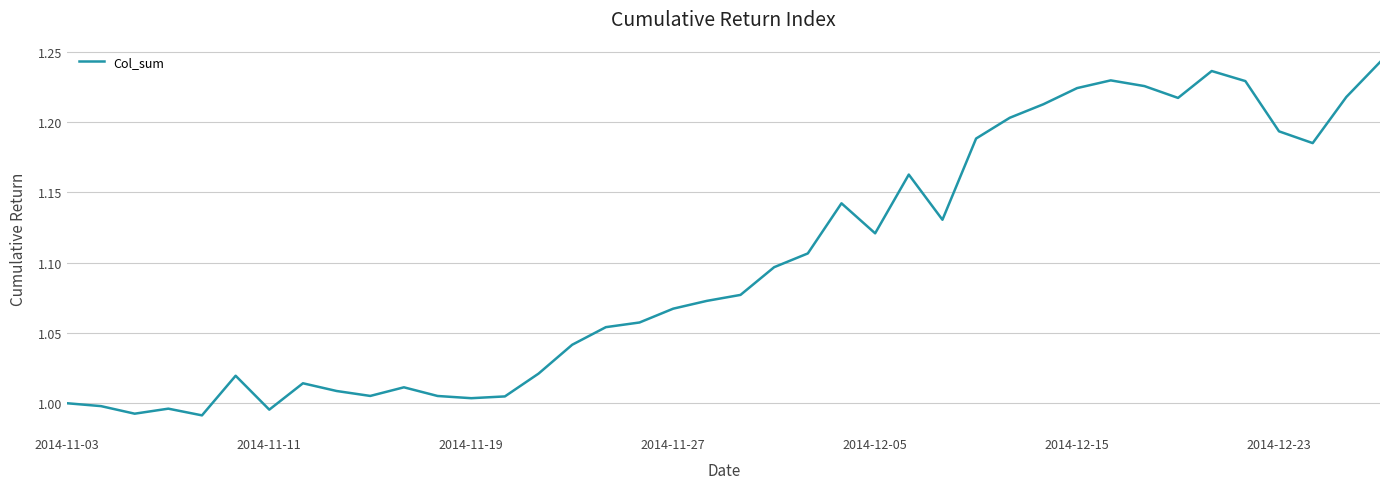

Does the chart display data point markers on the line(s)?

No